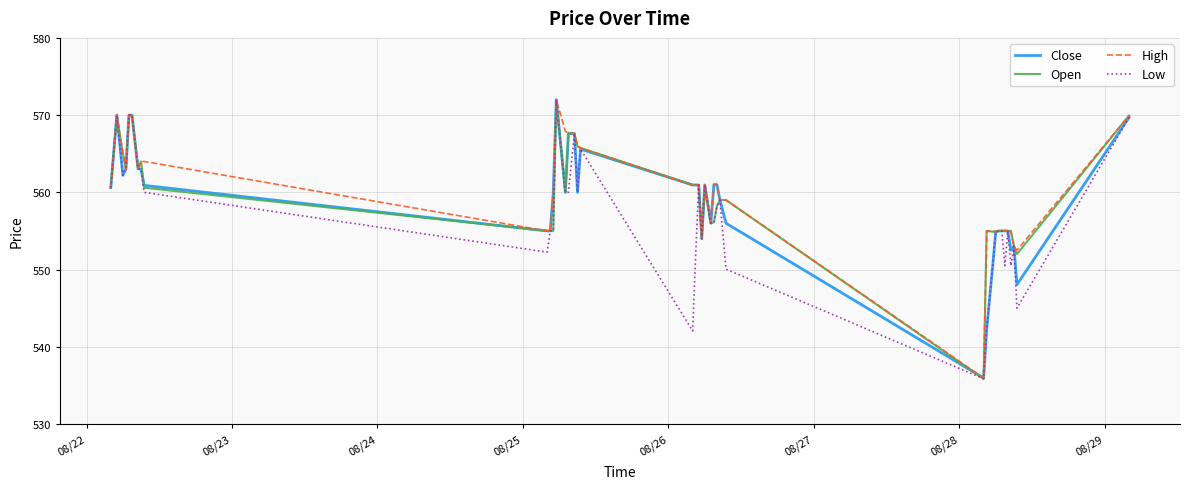

What is the minimum value for Close?

536.0